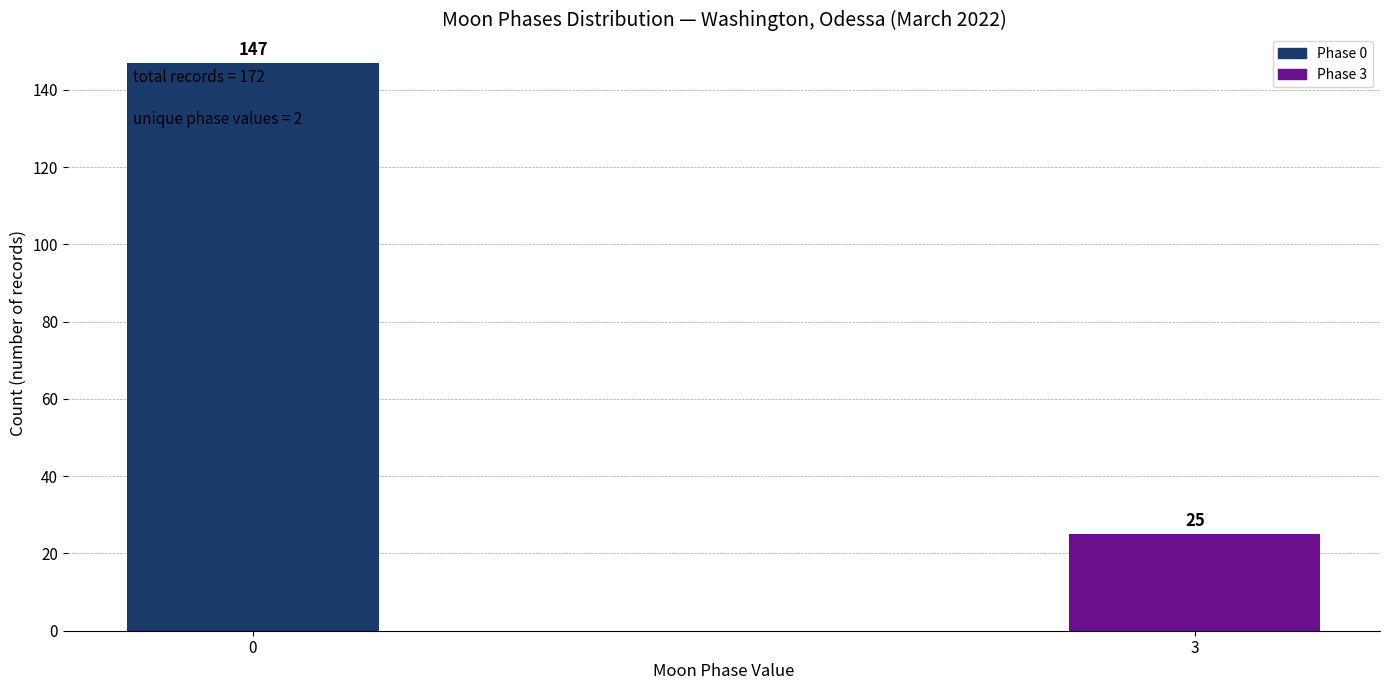

Reading right to left, transcribe all the data shown in this chart.

3=25	0=147